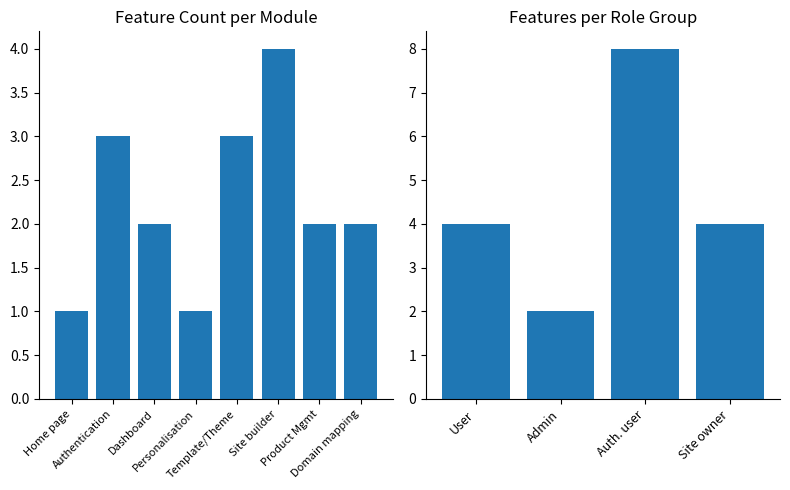

Count the number of data series in this chart.

1